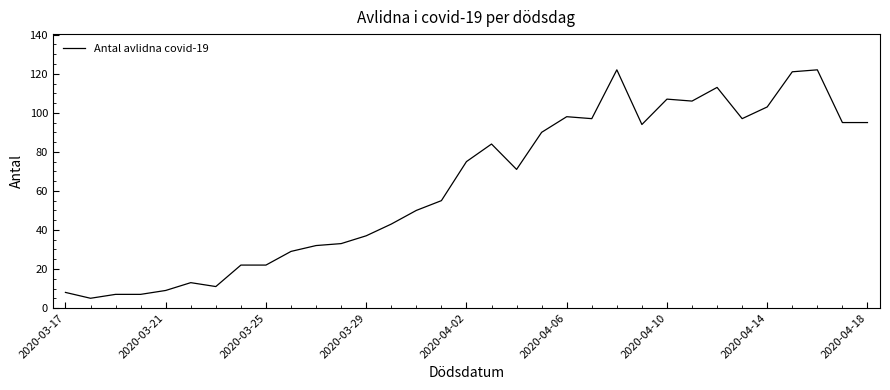

What is the difference between the maximum and minimum values?

117